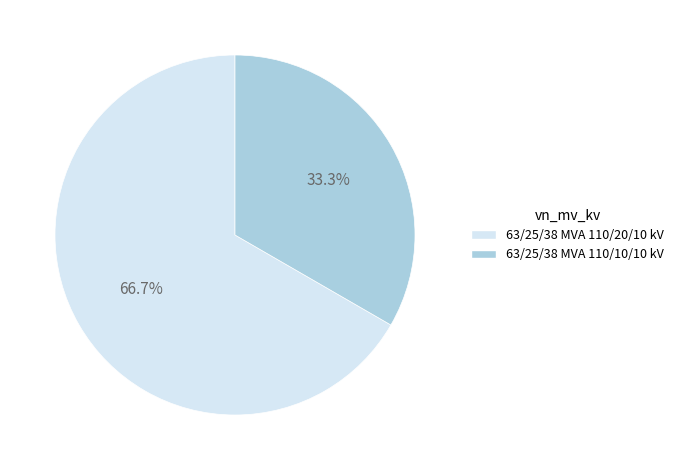

To the nearest percent, what is the combined percentage of 63/25/38 MVA 110/10/10 kV and 63/25/38 MVA 110/20/10 kV?

100%